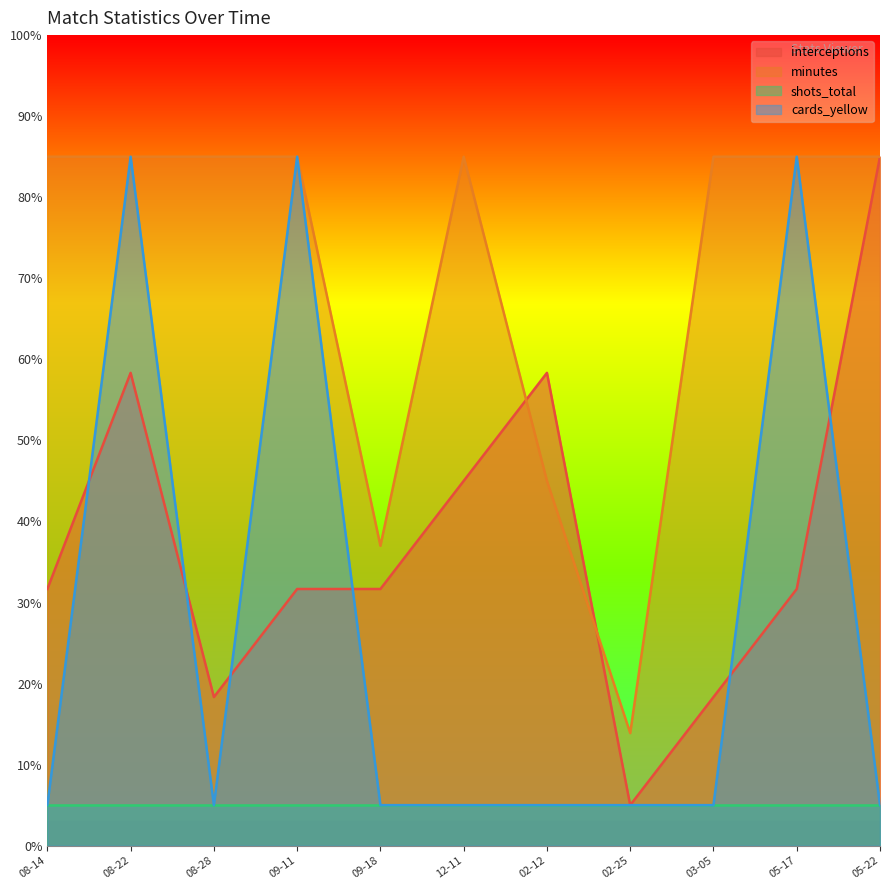

Read the interceptions value at 03-05.

18.3